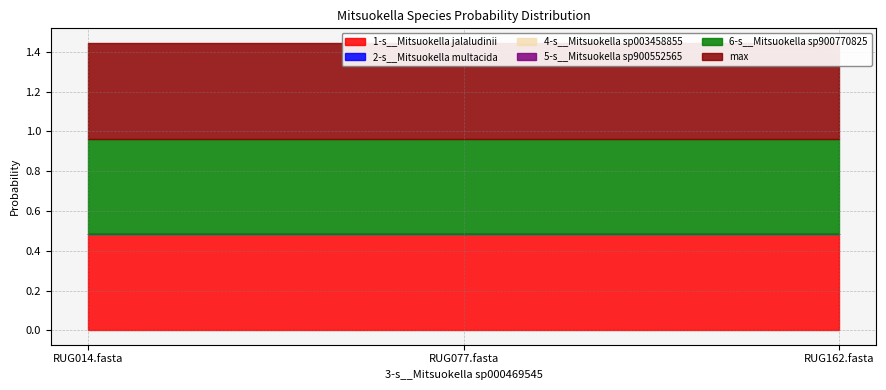

Between RUG014.fasta and RUG077.fasta, which series saw the biggest shift?

4-s__Mitsuokella sp003458855